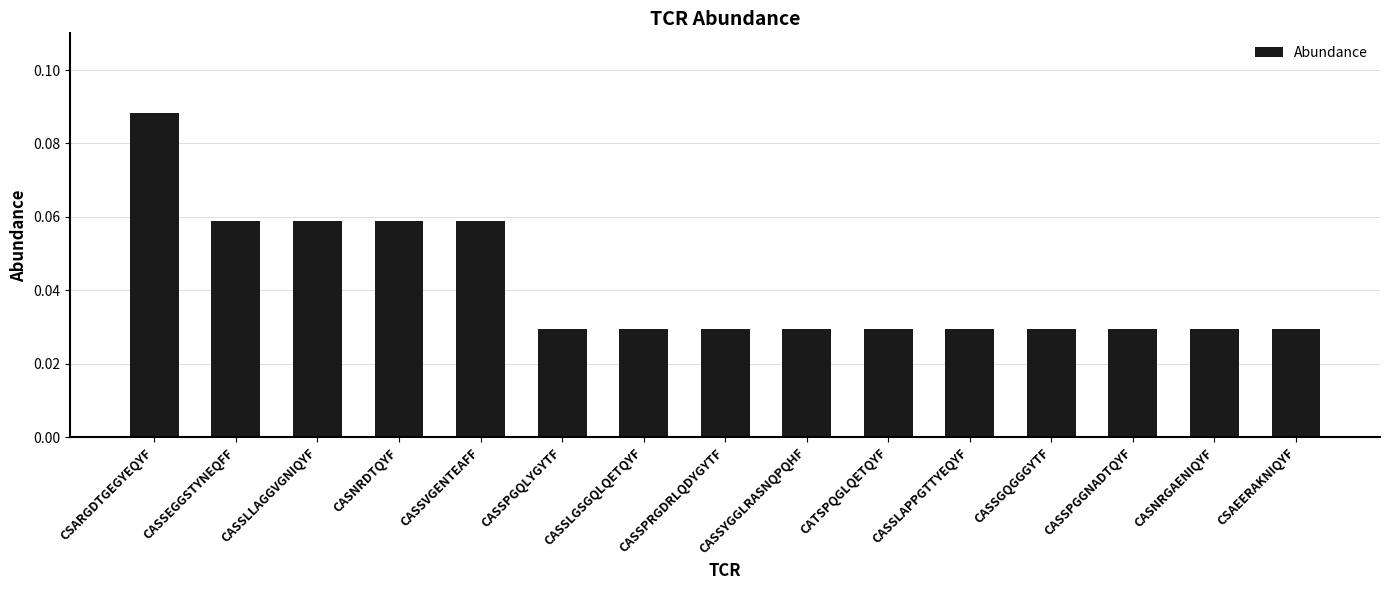

What is the label of the 9th bar from the right?

CASSLGSGQLQETQYF